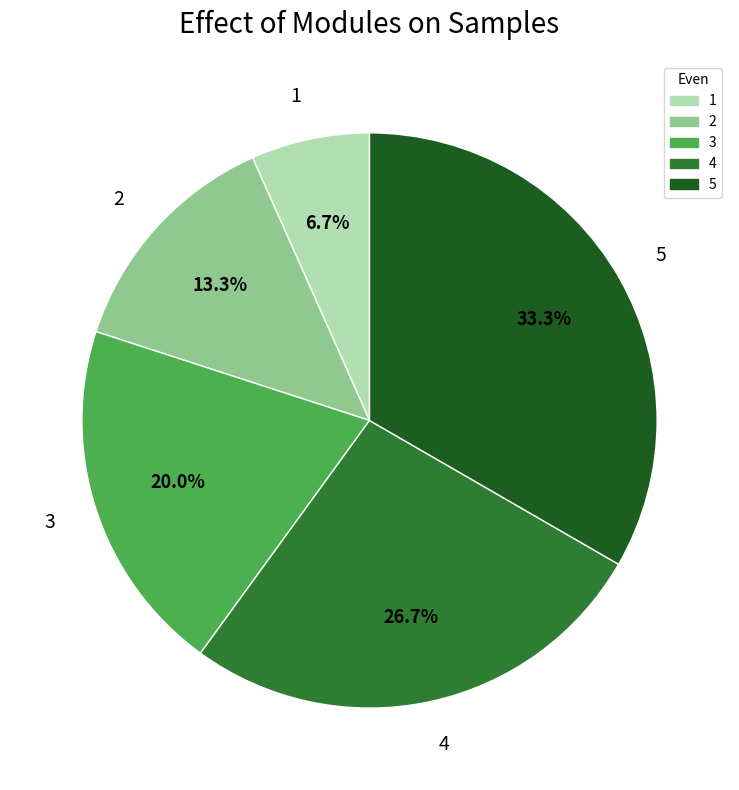

Rank the categories by value from lowest to highest.

1, 2, 3, 4, 5